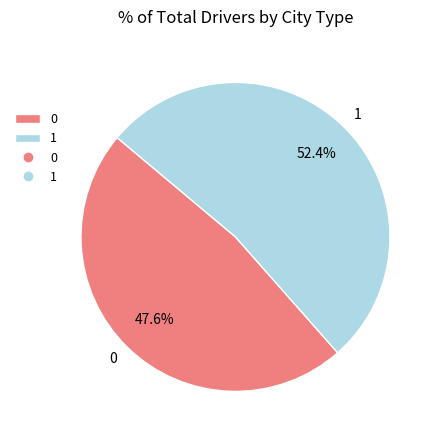

How many slices are in this pie chart?

2